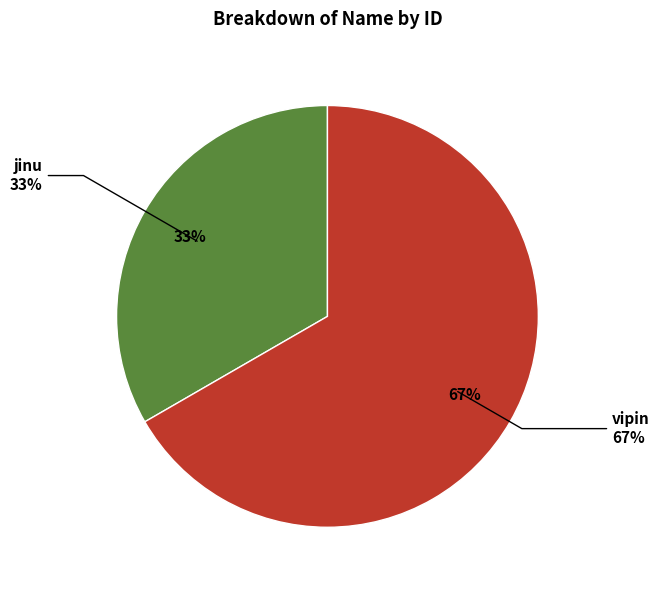

The jinu slice represents 25% of the pie. True or false?

False